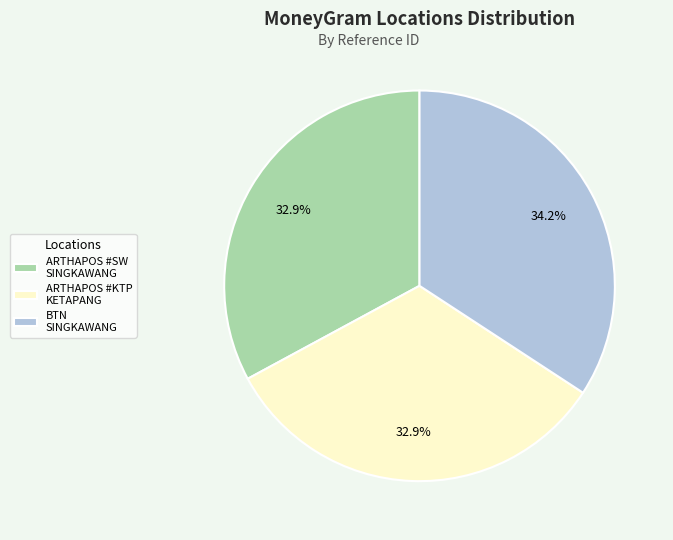

Is the sum of ARTHAPOS #SW SINGKAWANG and BTN SINGKAWANG greater than half?

Yes